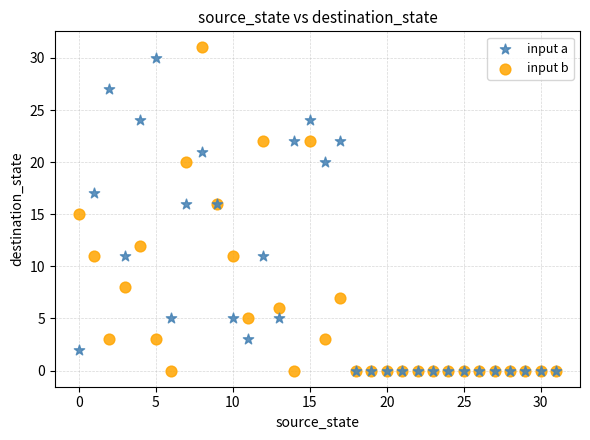

What are all the series names shown in the legend?

input a, input b